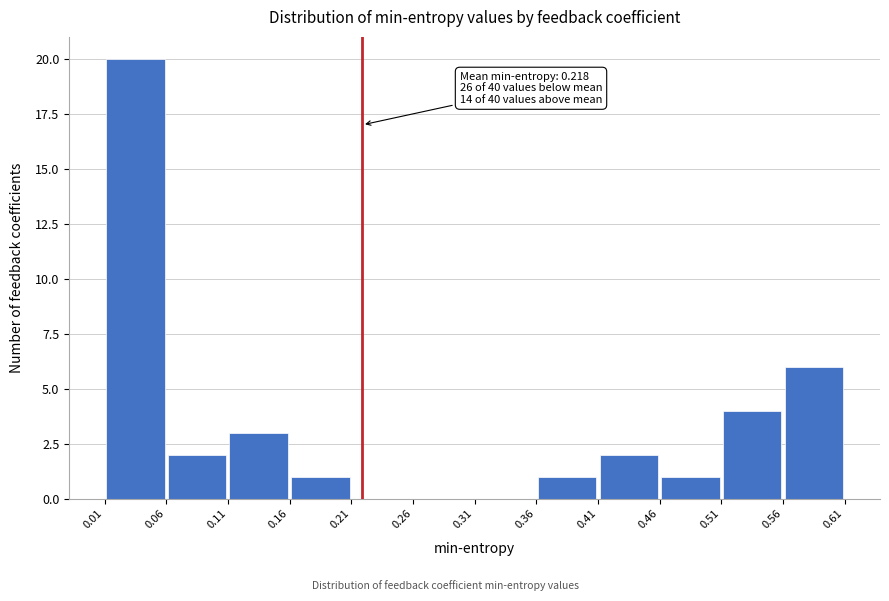

Over which range of the x-axis is the bar tallest?

0.01 to 0.06